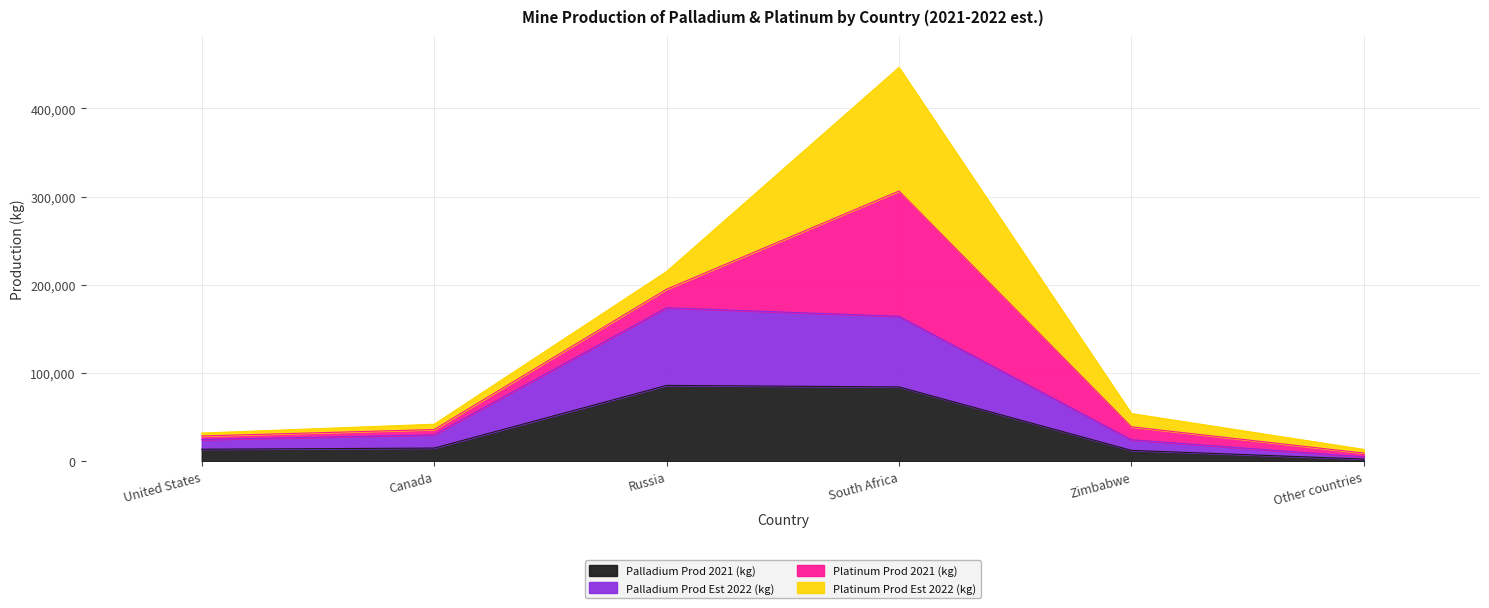

Where is the first local maximum for Palladium Prod 2021 (kg)?

Russia